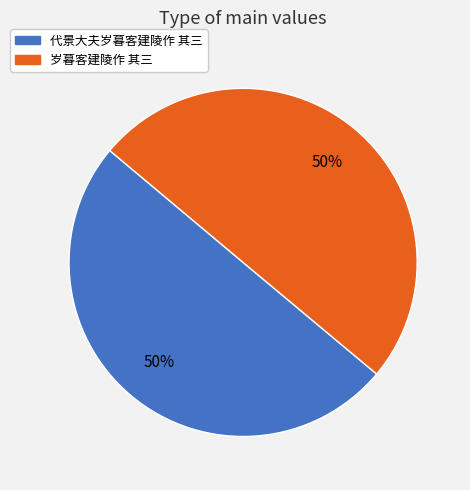

Is the sum of 岁暮客建陵作 其三 and 代景大夫岁暮客建陵作 其三 greater than half?

Yes